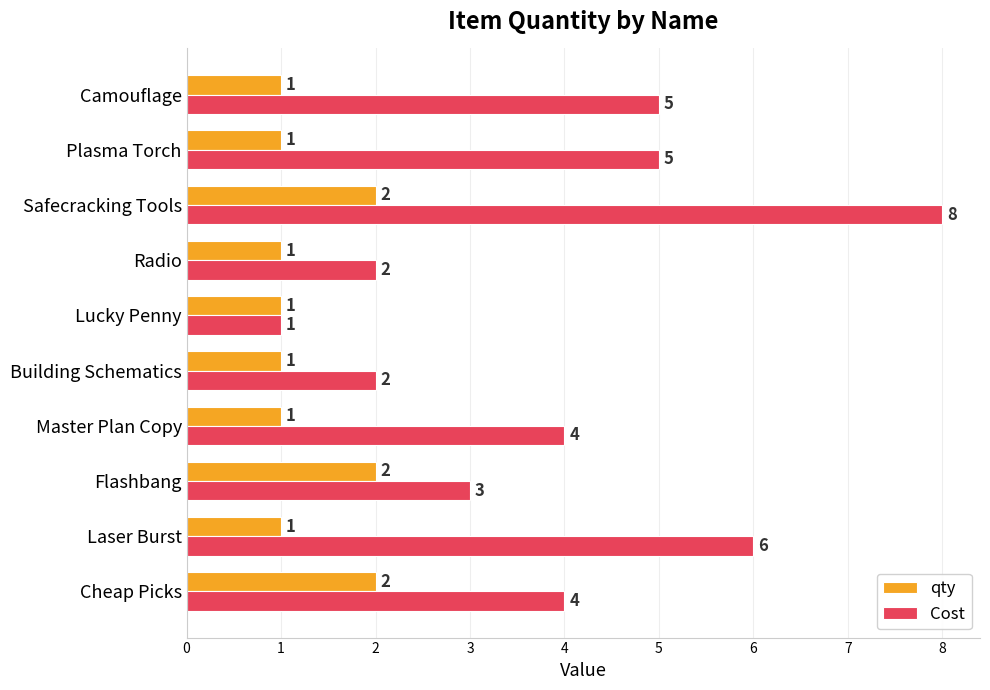

At which category does the chart reach its peak across all series?

Safecracking Tools